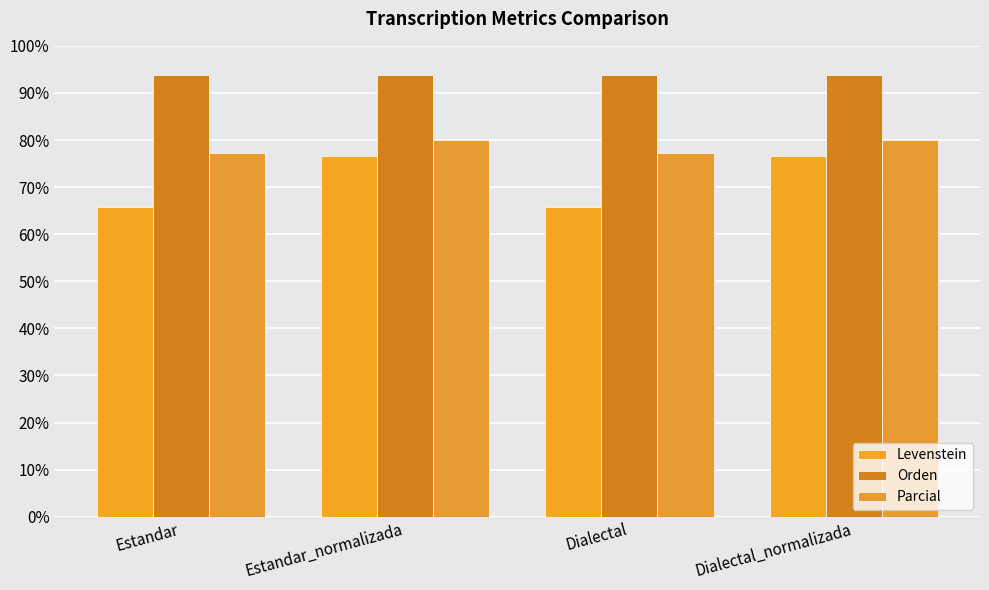

What is the total value across all series at Estandar_normalizada?

250.5